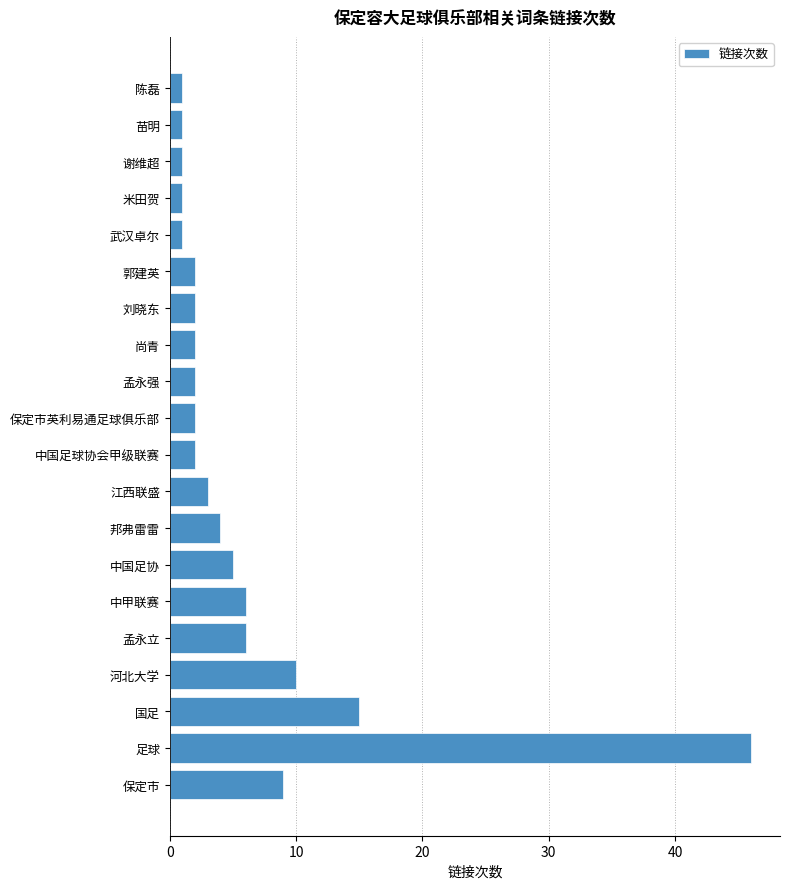

What is the maximum value shown in the chart?

46